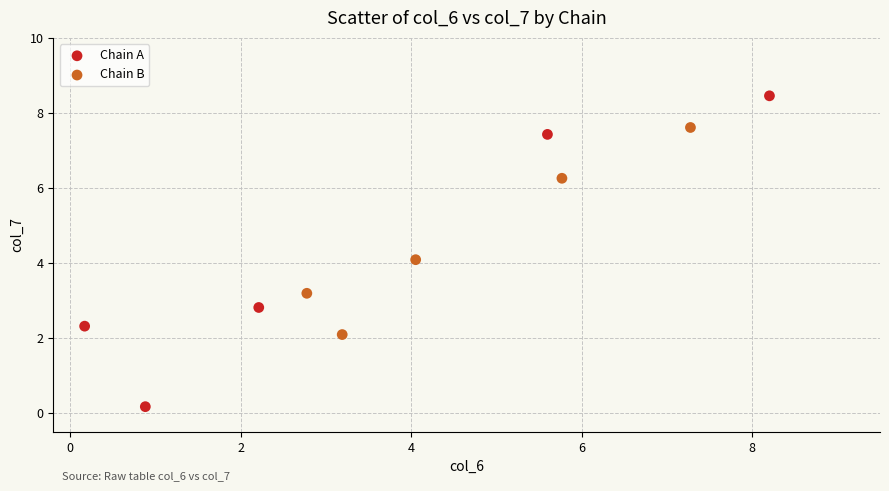

Which series reaches the minimum Y coordinate?

Chain A